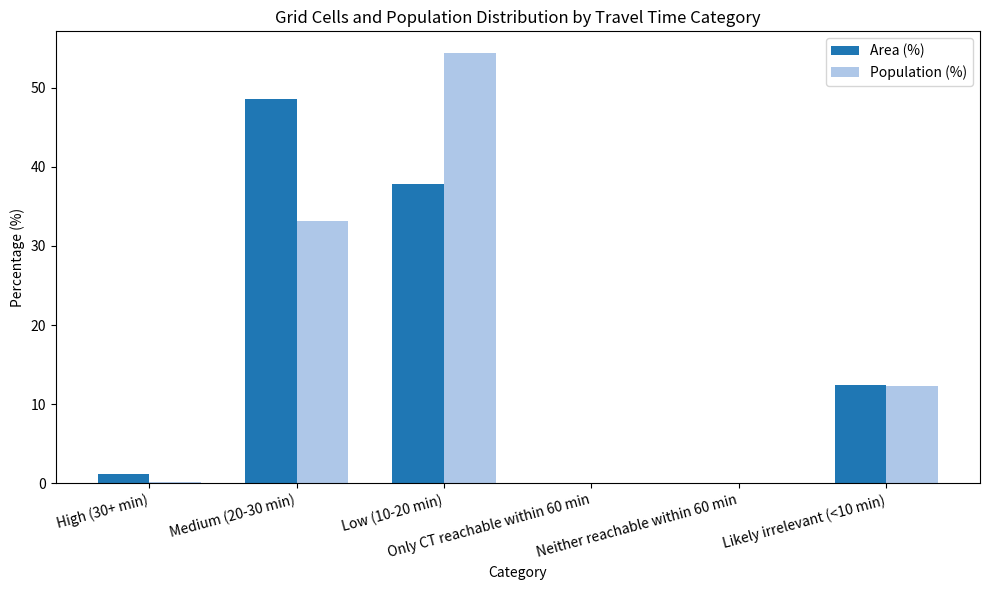

At which category is the sum across all series the highest?

Low (10-20 min)